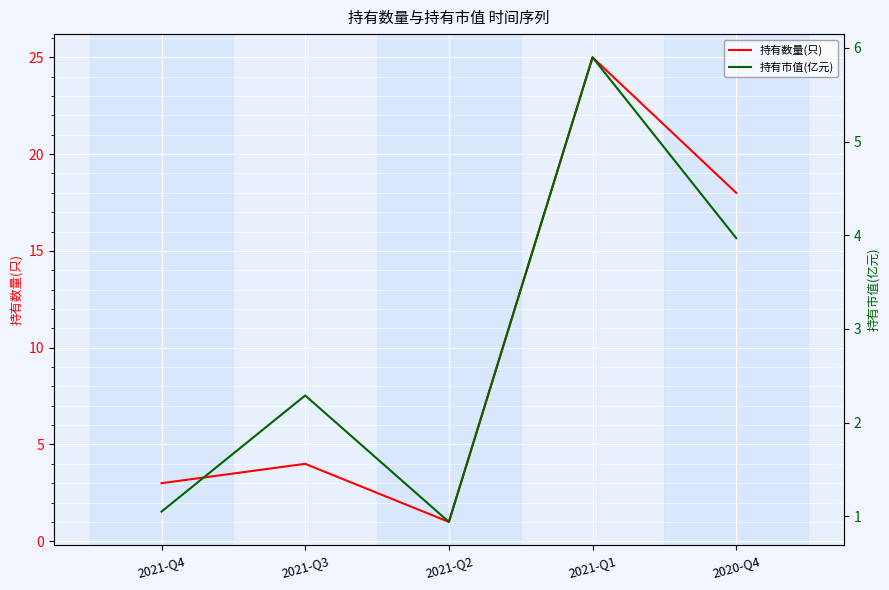

True or false: 持有数量(只) has more than 2 interior local peaks.

False